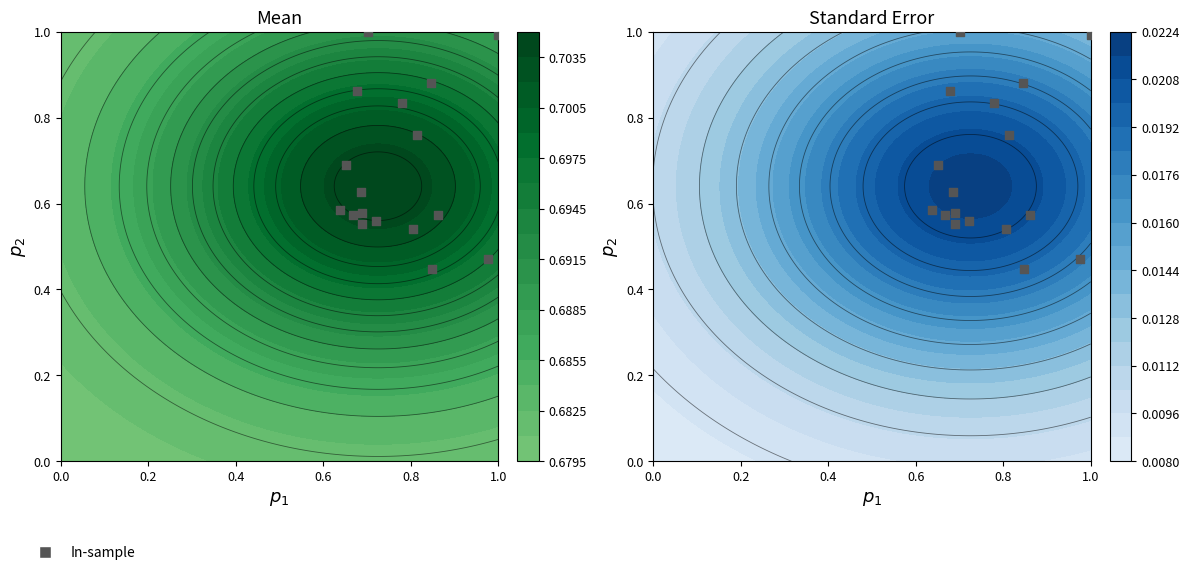

The chart shows a value of 1.5 at 1.0. True or false?

False